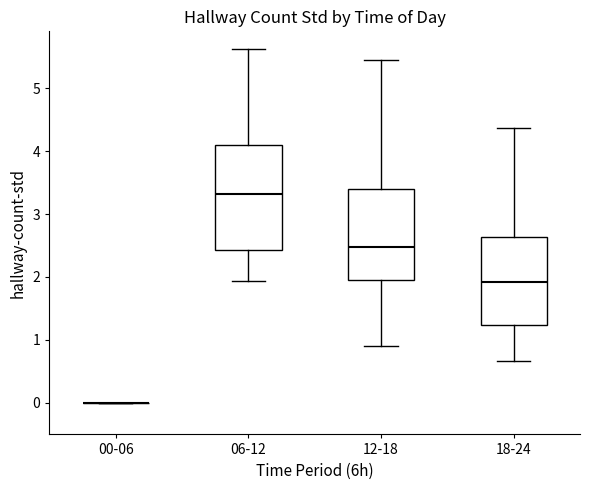

Reading left to right, read every box against the y-axis: the position of its median line, the range the box covers, and the ends of its whiskers. The values are not printed on the chart, so give them approximately, as read against the axis.

00-06: box collapsed to a line at 0.0, whiskers 0.0 to 0.0
06-12: median 3.3, box 2.4 to 4.1, whiskers 1.9 to 5.6
12-18: median 2.5, box 1.9 to 3.4, whiskers 0.9 to 5.4
18-24: median 1.9, box 1.2 to 2.6, whiskers 0.7 to 4.4